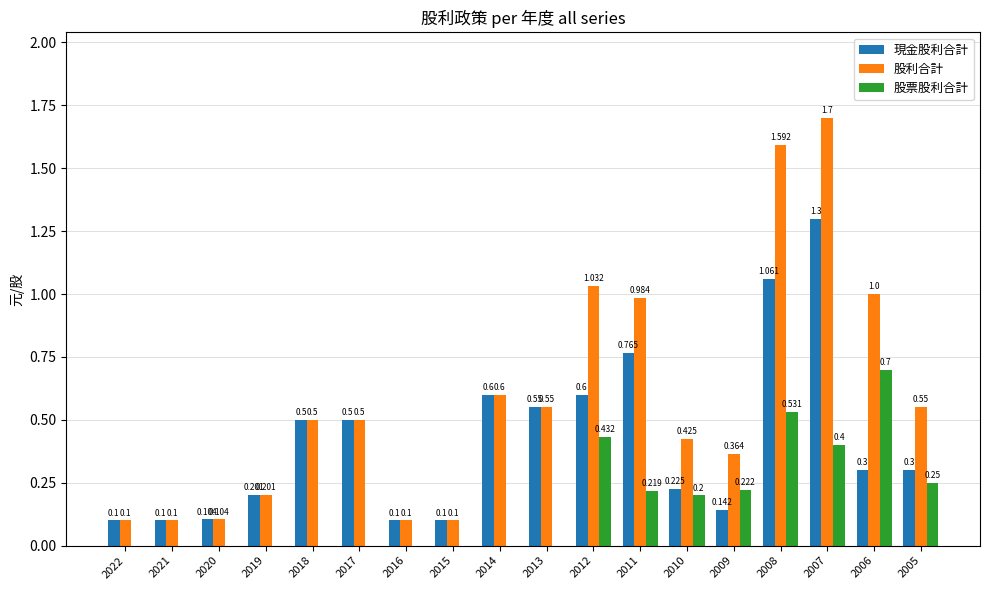

Which series has the largest range (max minus min)?

股利合計